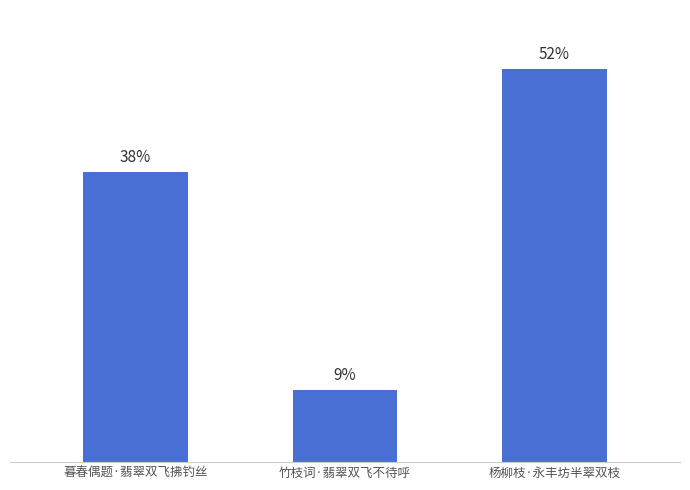

What position from the left is 暮春偶题·翡翠双飞拂钓丝?

1